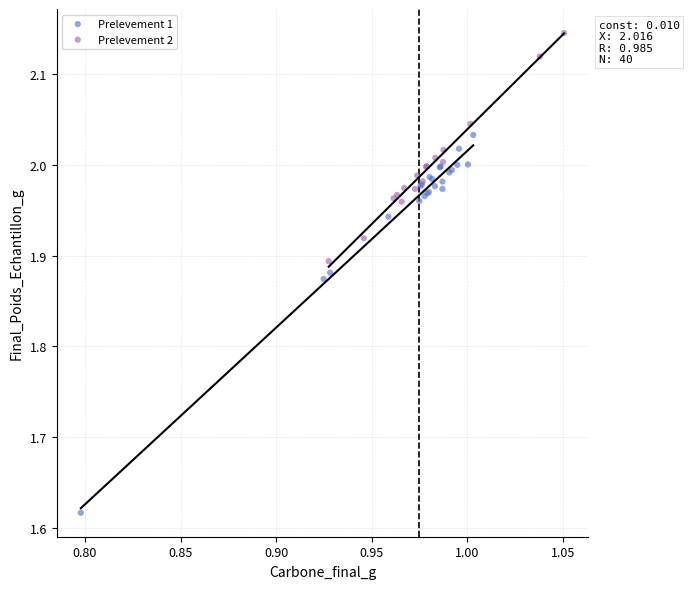

Which series reaches the maximum Y coordinate?

Prelevement 2